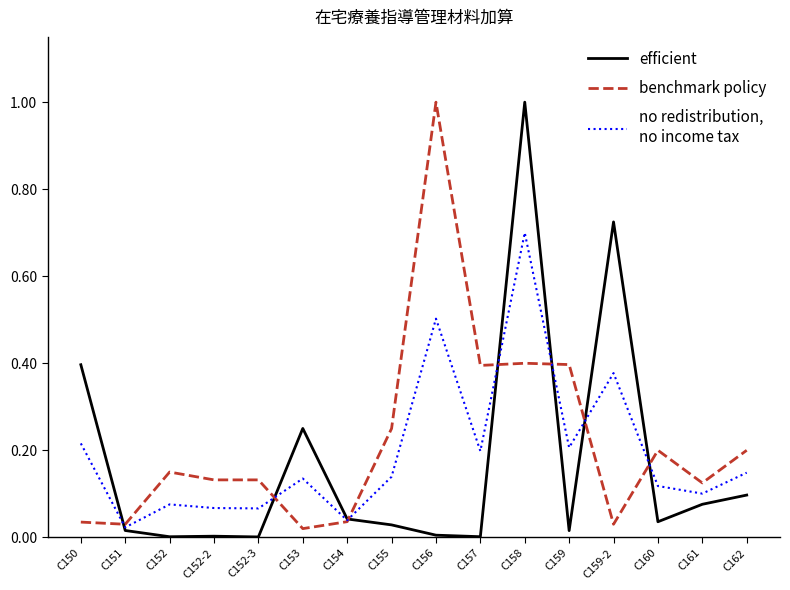

What is the spread (max minus min) of values at C158?

0.6